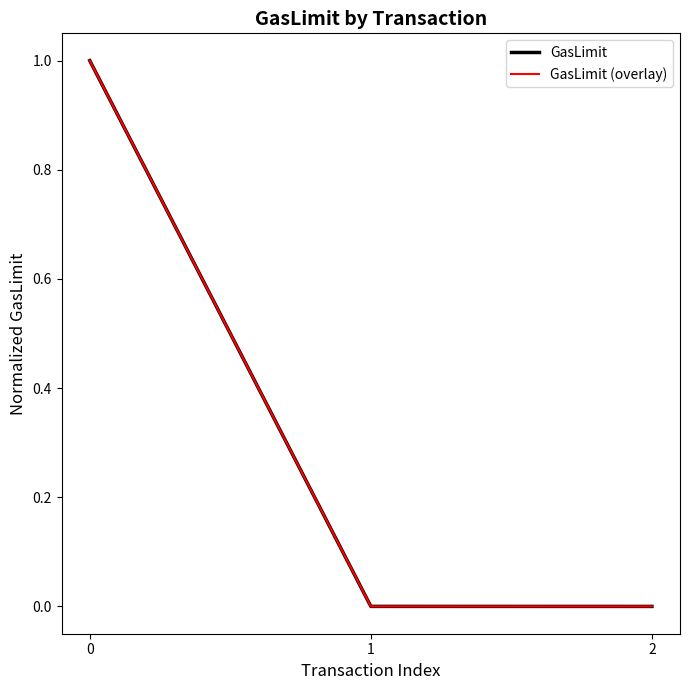

Does the chart have visible grid lines?

No